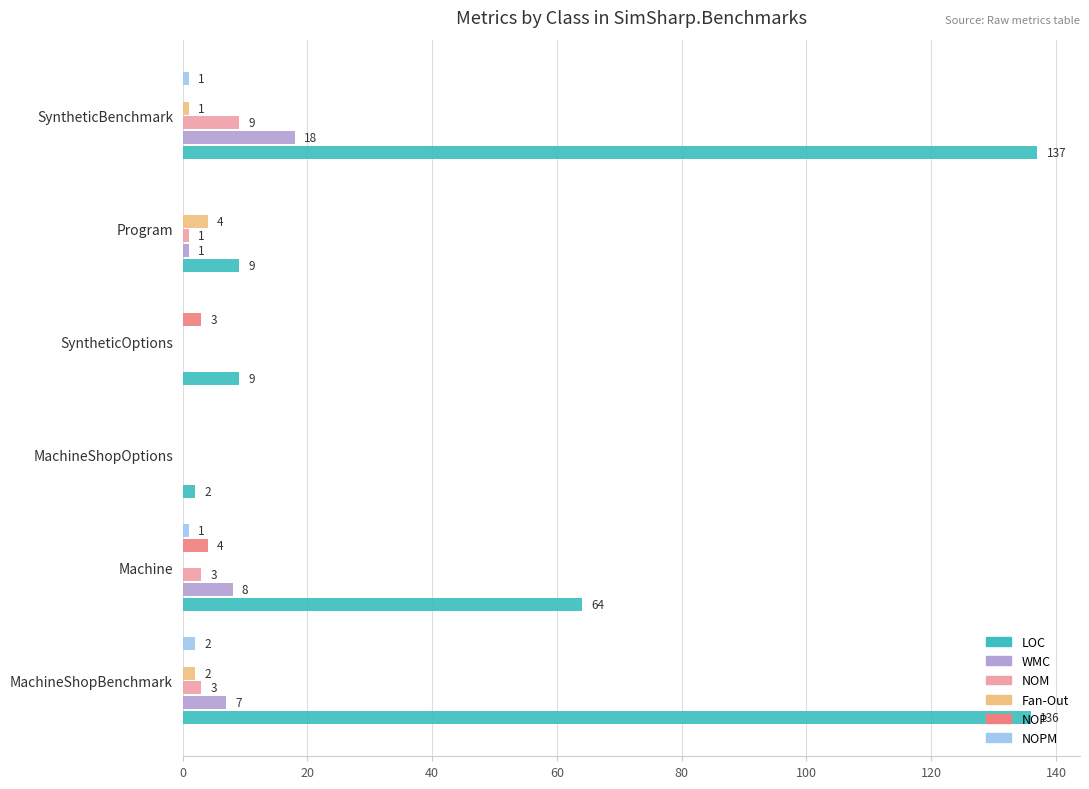

What is the highest value of the LOC series?

137